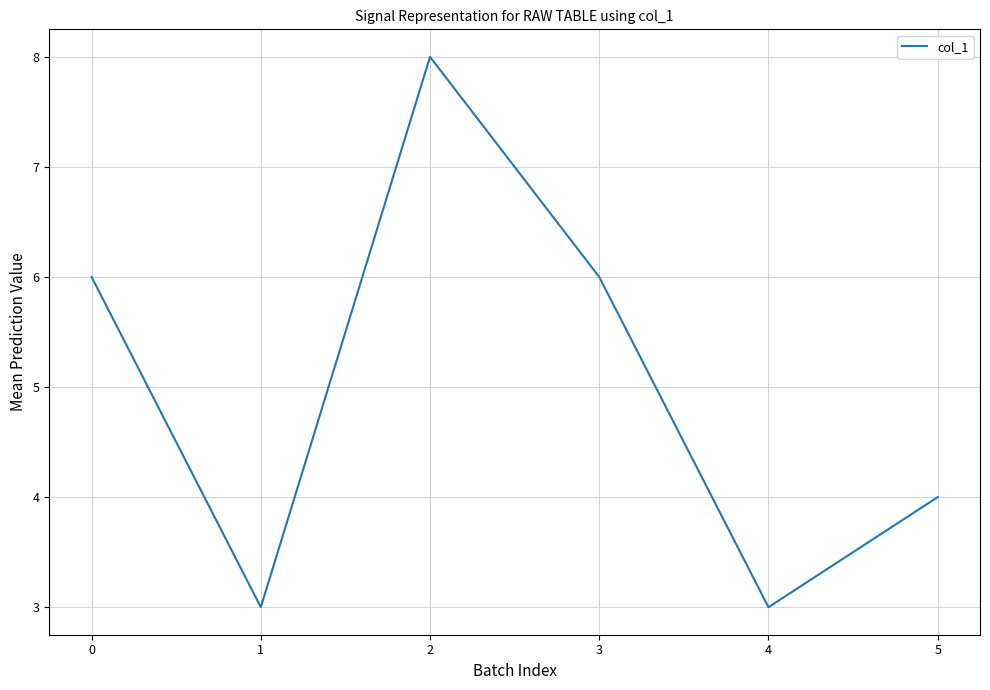

What is the change in value from 2 to 4?

-5